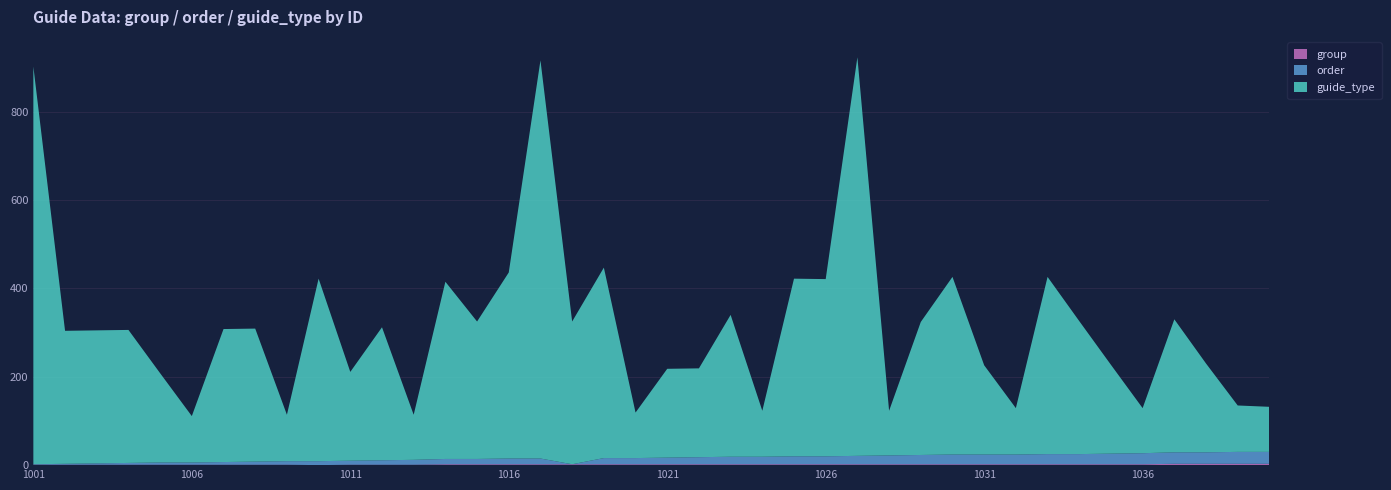

Reading left to right, what are all the values shown in this chart?

group: 1	1	1	1	1	1	1	1	1	0	1	1	1	2	2	2	2	2	2	2	2	2	2	2	2	2	2	2	2	2	2	2	2	2	2	2	3	3	3	3
order: 1	2	3	4	5	5	6	7	8	9	9	10	11	12	12	13	13	0	14	14	15	16	17	17	18	18	19	20	21	22	22	22	23	23	24	25	26	26	27	27
guide_type: 900	301	301	301	202	105	301	301	105	413	201	301	102	401	311	421	901	323	431	103	201	201	321	104	402	401	902	101	301	402	202	105	401	301	201	102	301	201	105	102